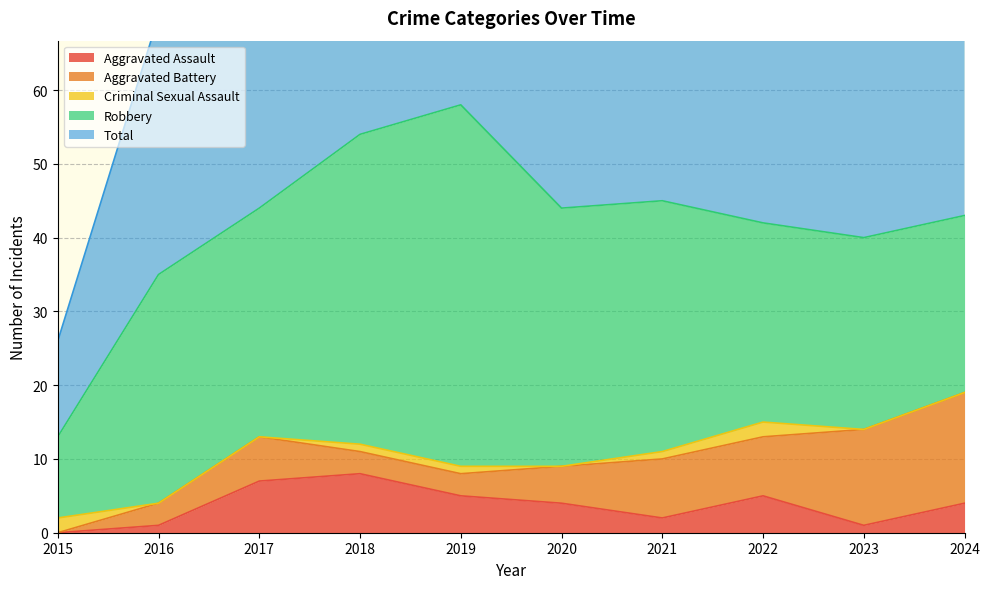

What is the approximate value of Aggravated Battery at 2020, to the nearest 5?

5